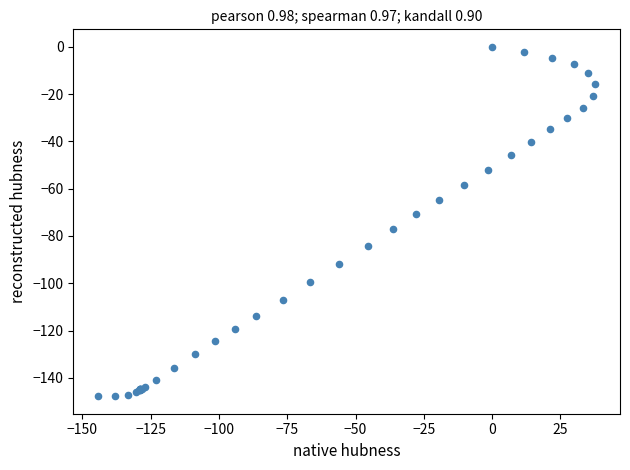

What Y value in the scatter plot is closest to -73?

-70.6